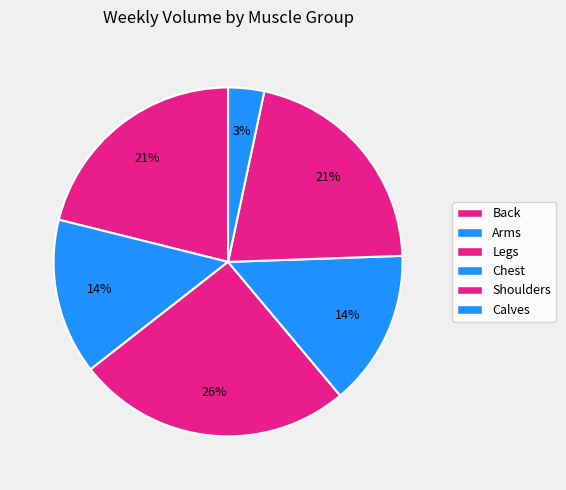

How many segments does this pie chart have?

6